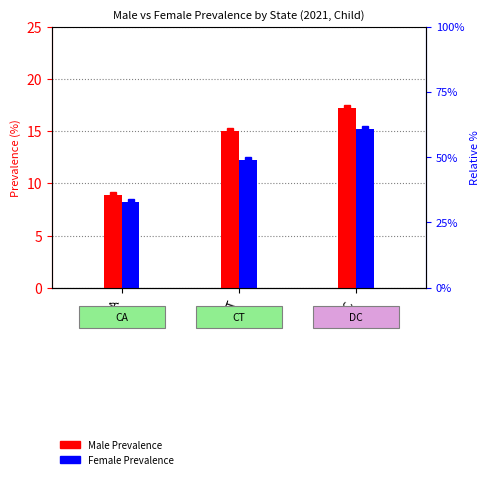

Is the value of Female Prevalence at CA greater than the value of Male Prevalence at CT?

No